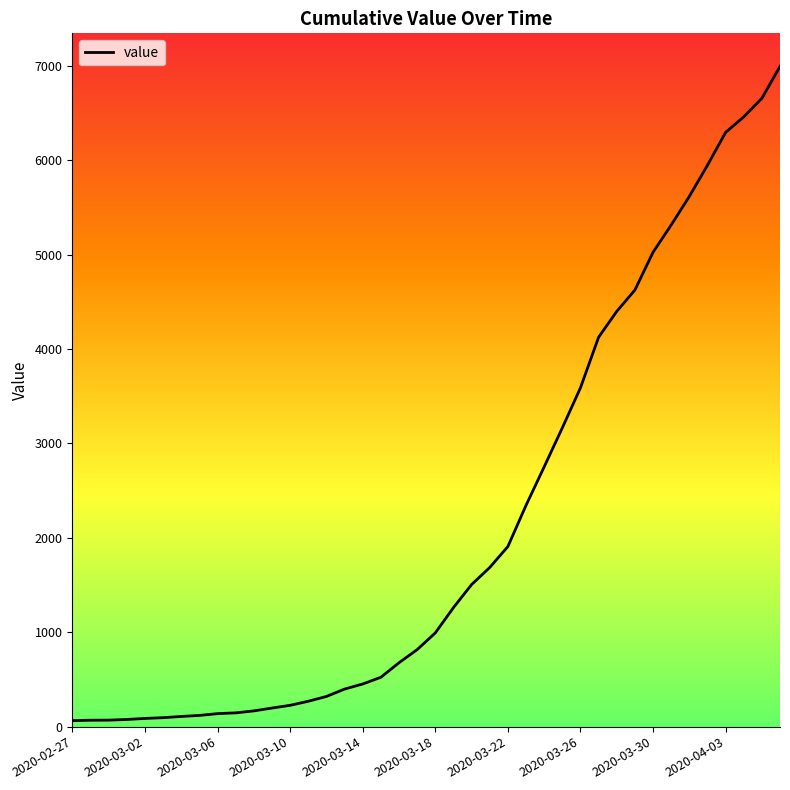

What is the greatest value displayed?

6995